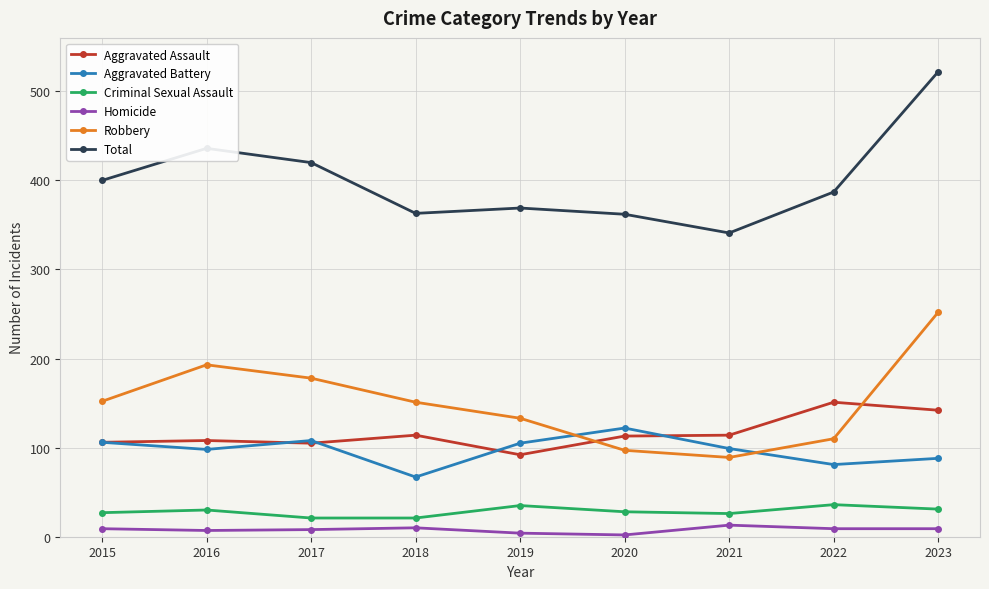

What is the difference between the maximum and minimum values in the Criminal Sexual Assault series?

15